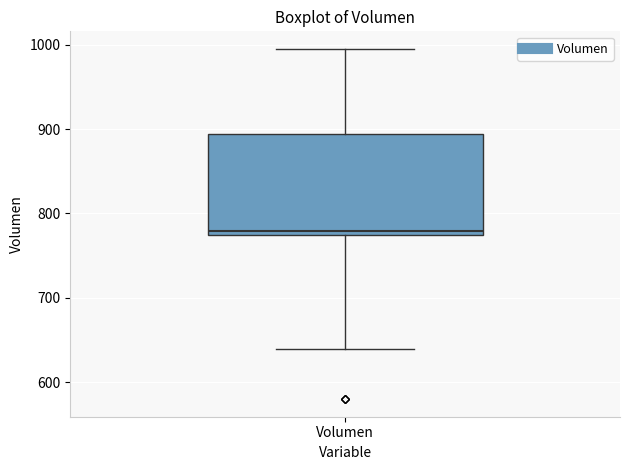

Read this box plot against the y-axis: the position of the median line, the range covered by the box, and the ends of both whiskers. The values are not printed on the chart, so give them approximately, as read against the axis.

median 780, box 770 to 890, whiskers 640 to 1000